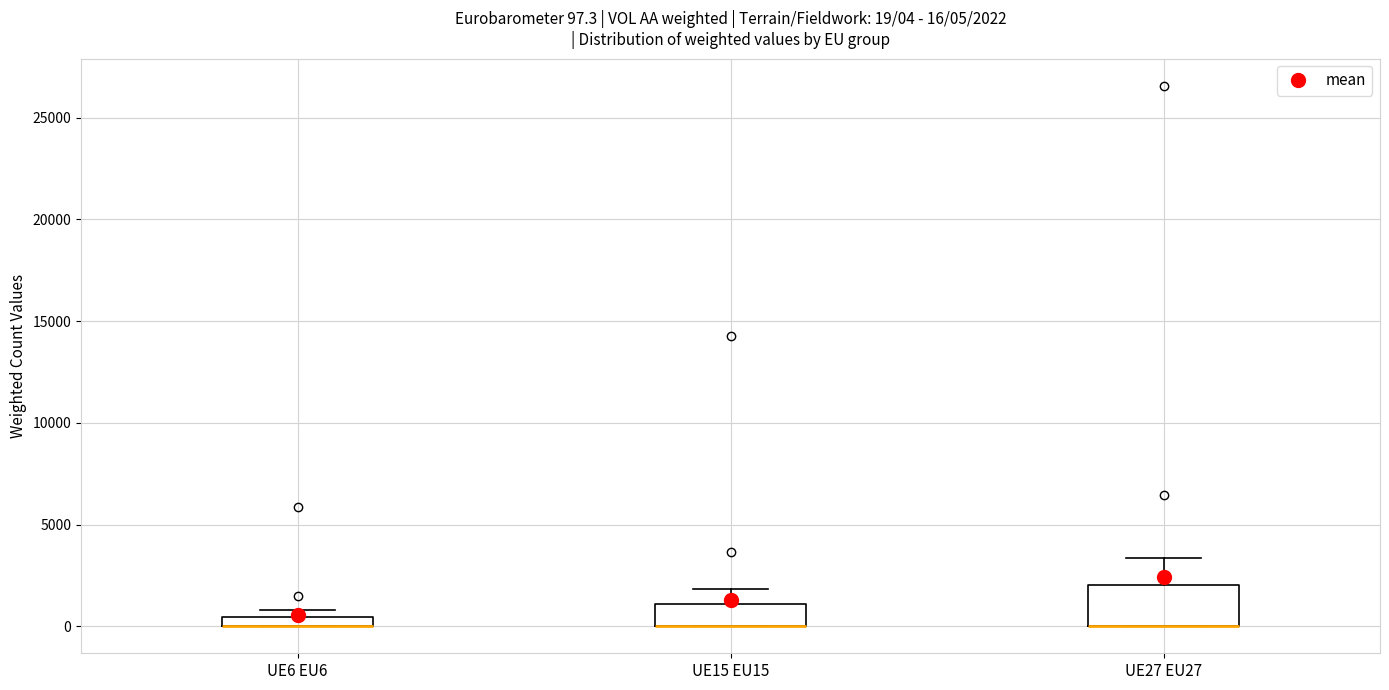

Comparing the boxes themselves (not the whiskers), which one is the tallest?

UE27 EU27